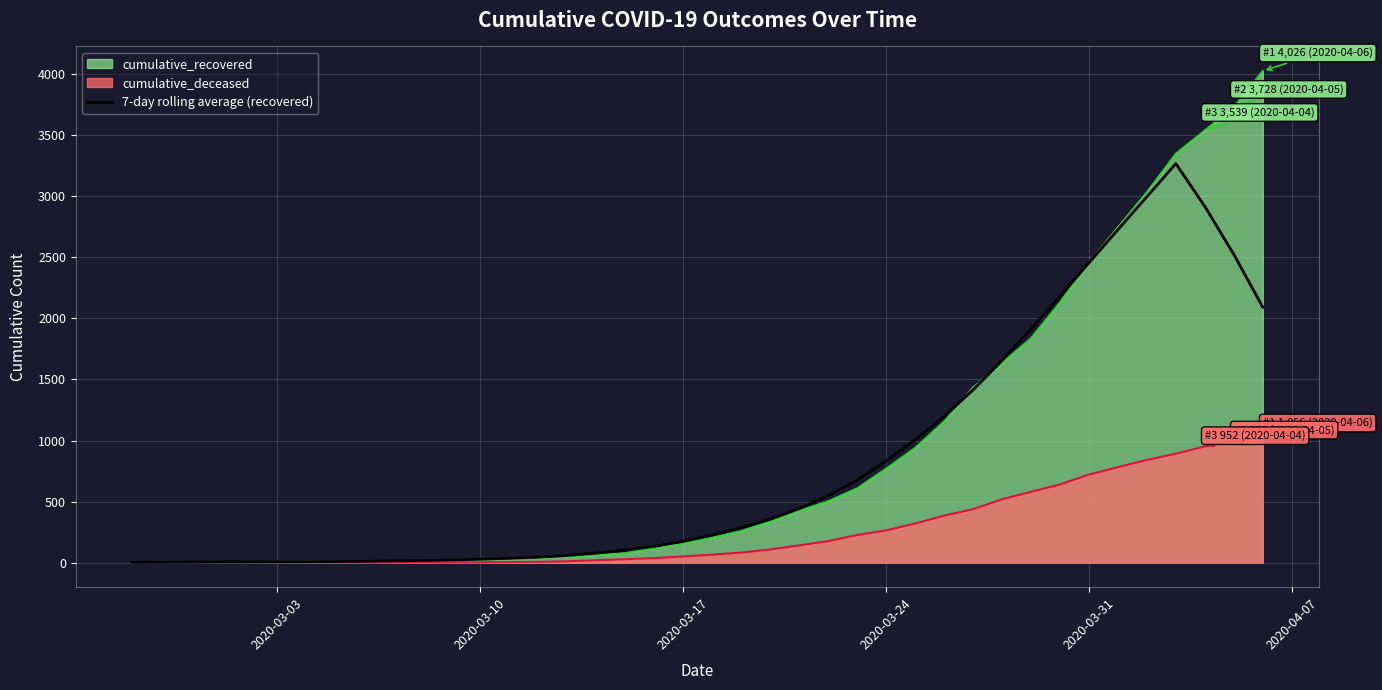

What is the highest value of the cumulative_deceased series?

1056.0